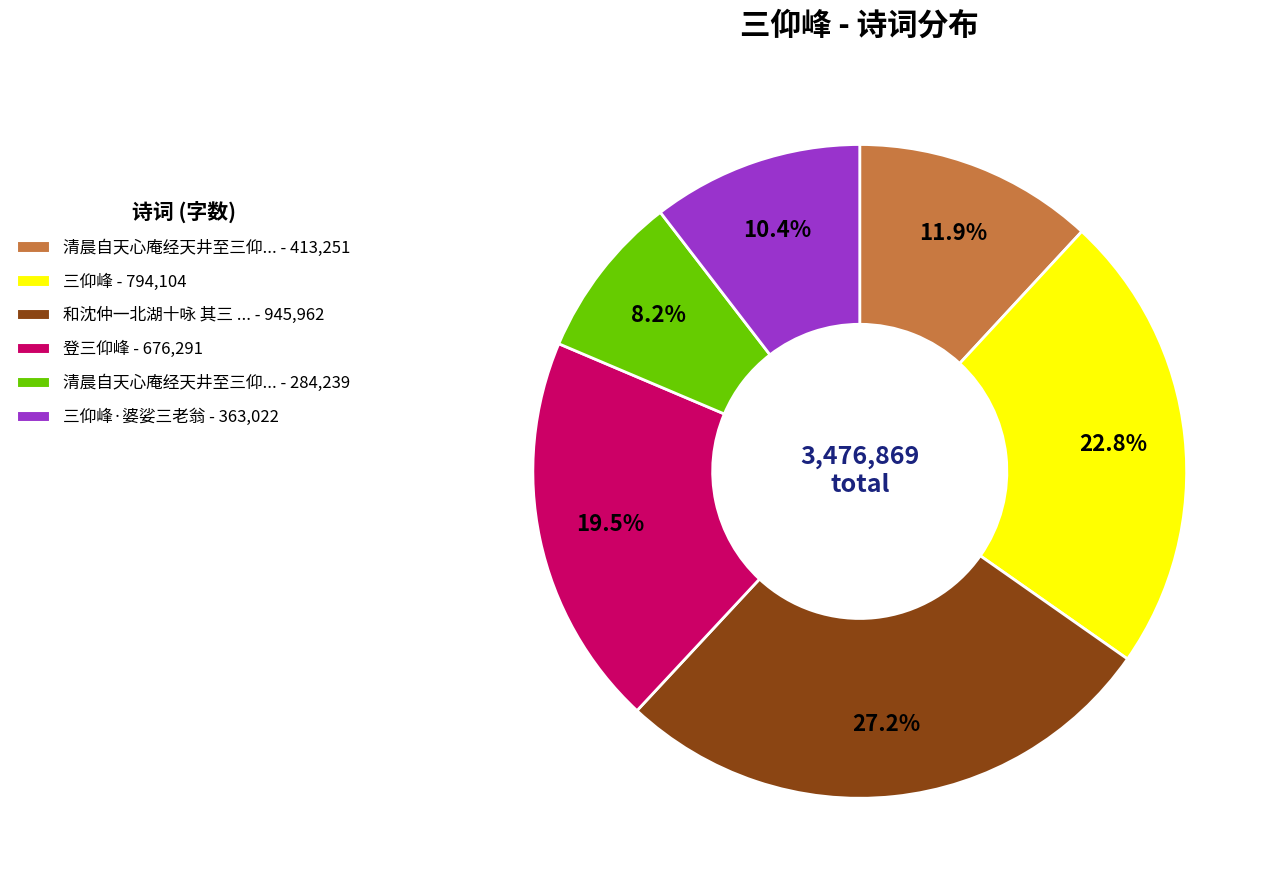

Is there a majority slice in this chart?

No